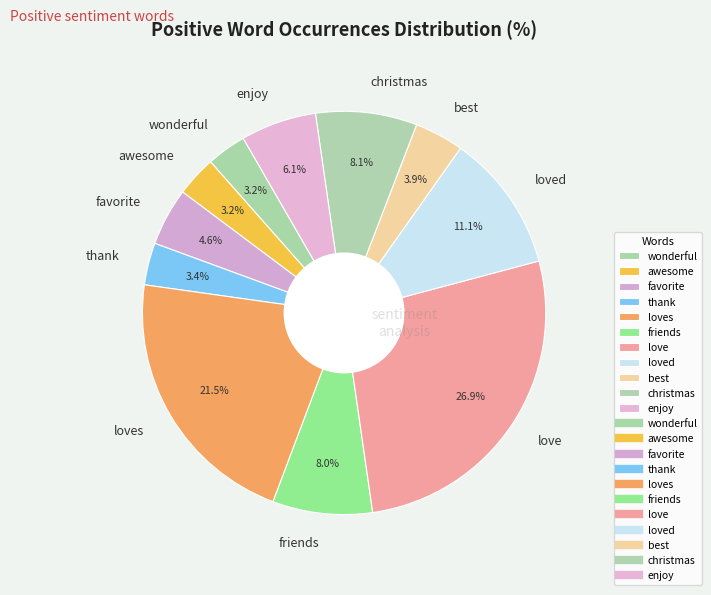

Is there any slice that represents more than half of the pie?

No